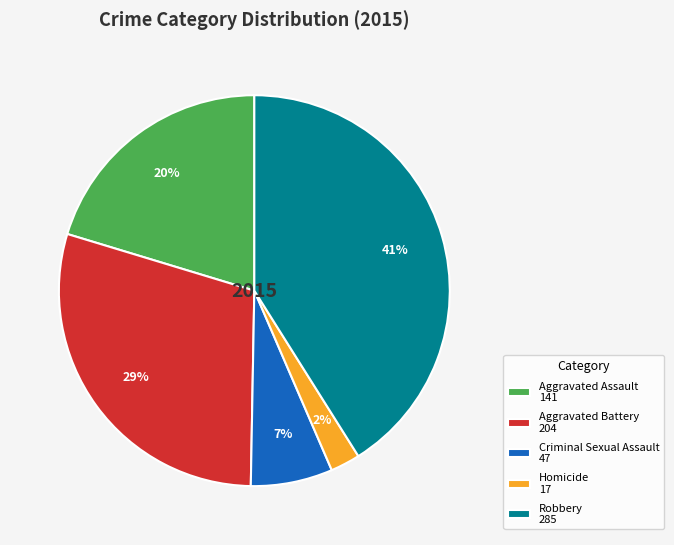

Combined, do Criminal Sexual Assault 47 and Robbery 285 account for over 50%?

No